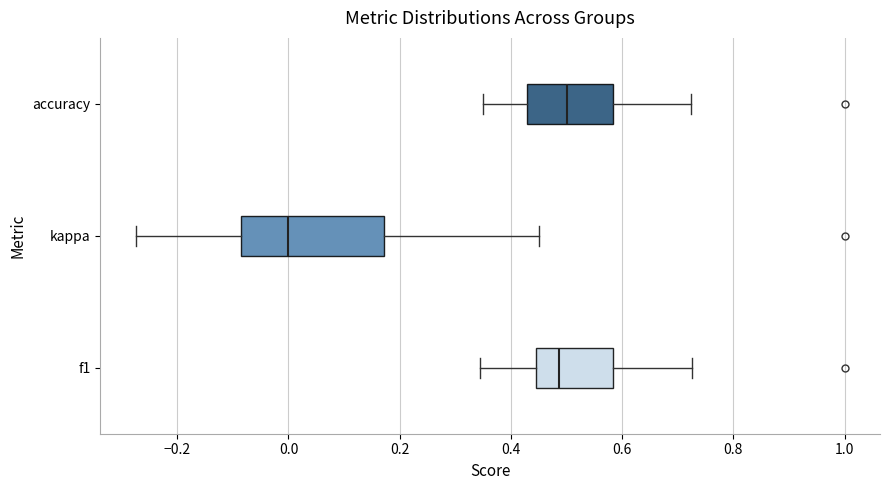

Where is the right edge of the box for accuracy on the x-axis? The values are not printed on the chart, so give them approximately, as read against the axis.

0.58